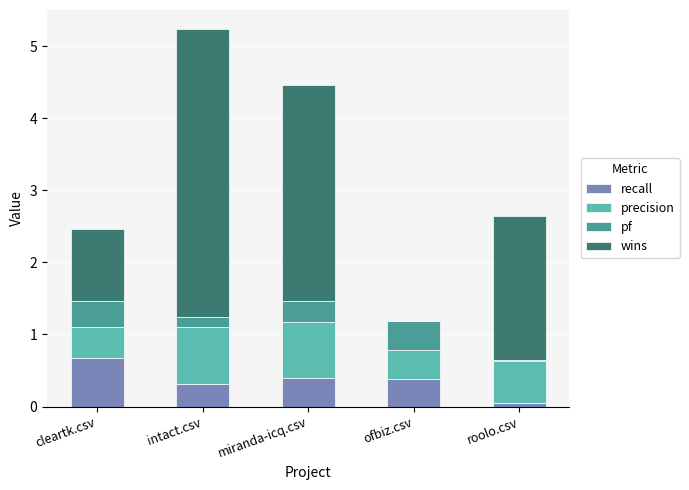

What are all the series names shown in the legend?

recall, precision, pf, wins